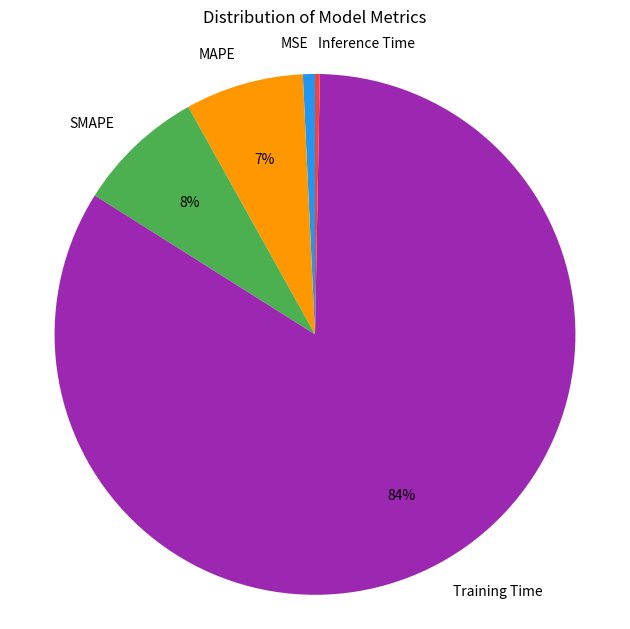

Which slice represents more than half of the pie?

Training Time